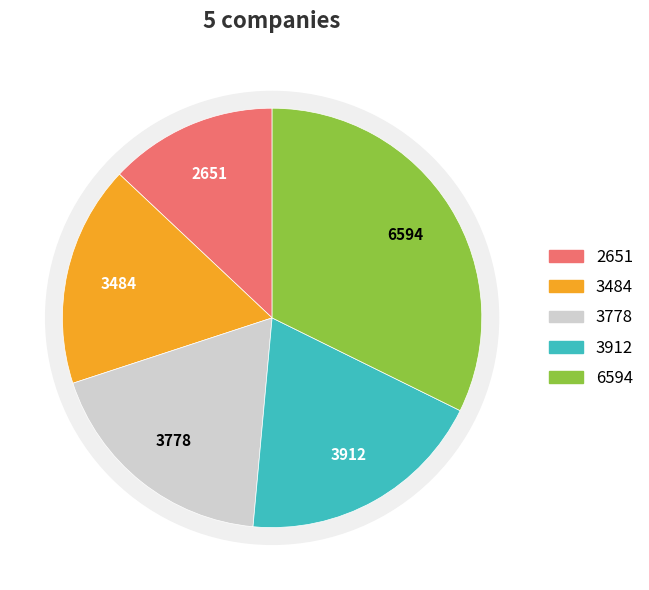

Do 3912 and 3778 together represent more than half of the pie?

No